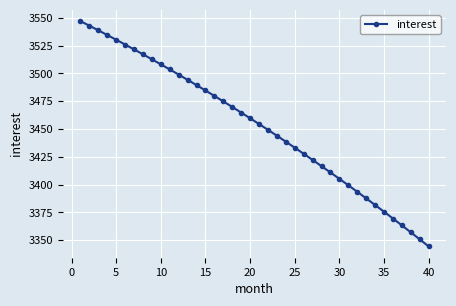

What is the value of the 18th point from the left?

3469.8